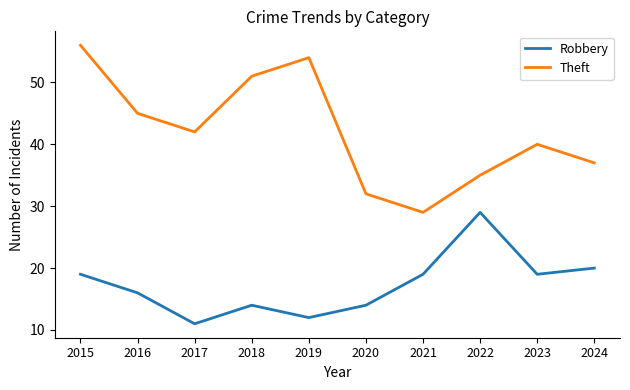

Rank the series at 2020 from highest to lowest value.

Theft, Robbery